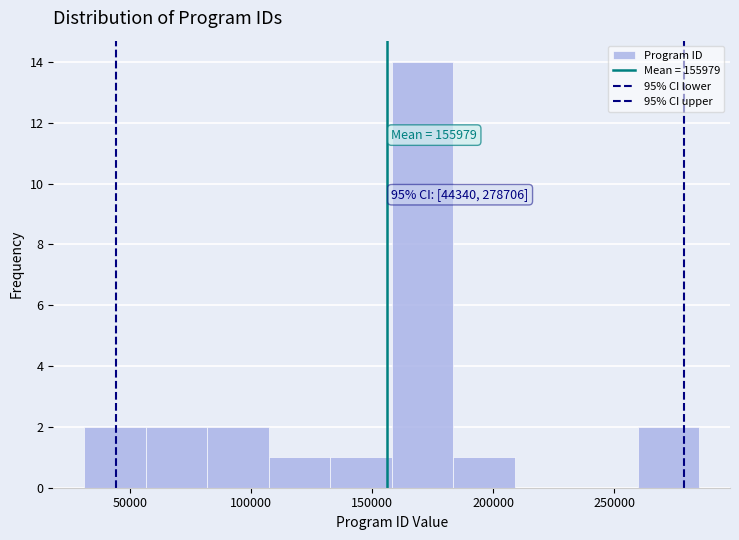

Which range on the x-axis has the tallest bar?

160000 to 185000